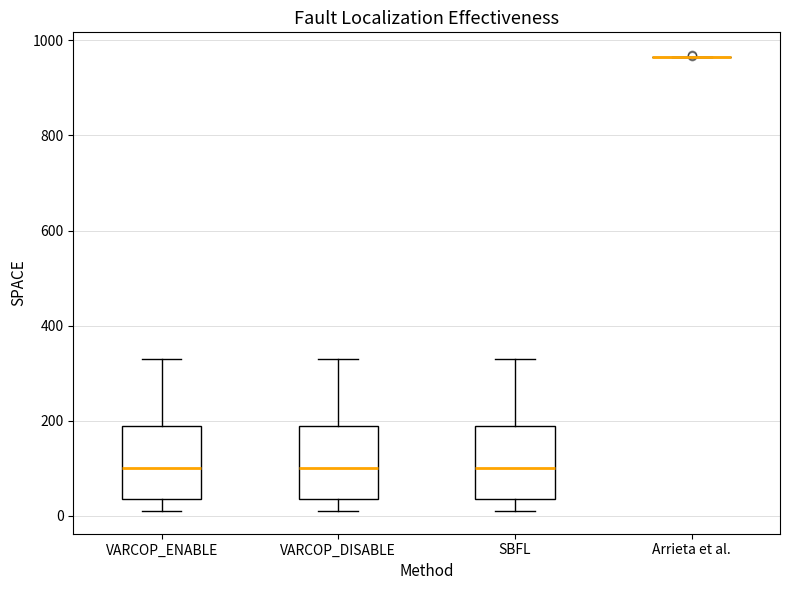

Where does the median line of the box for VARCOP_ENABLE sit on the y-axis? The values are not printed on the chart, so give them approximately, as read against the axis.

100